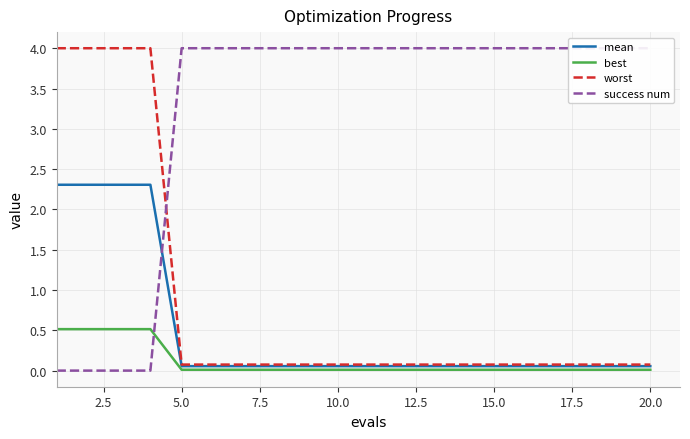

What are all the series names shown in the legend?

mean, best, worst, success num